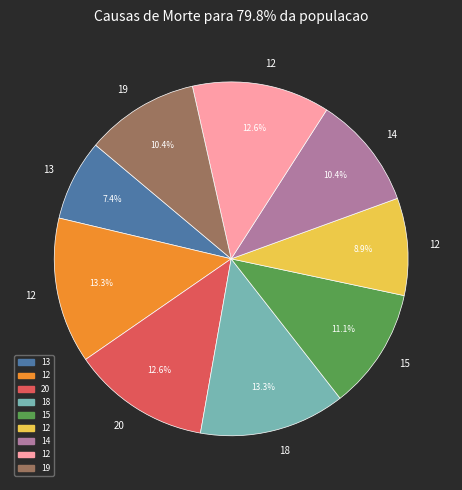

Is there any slice that represents more than half of the pie?

No